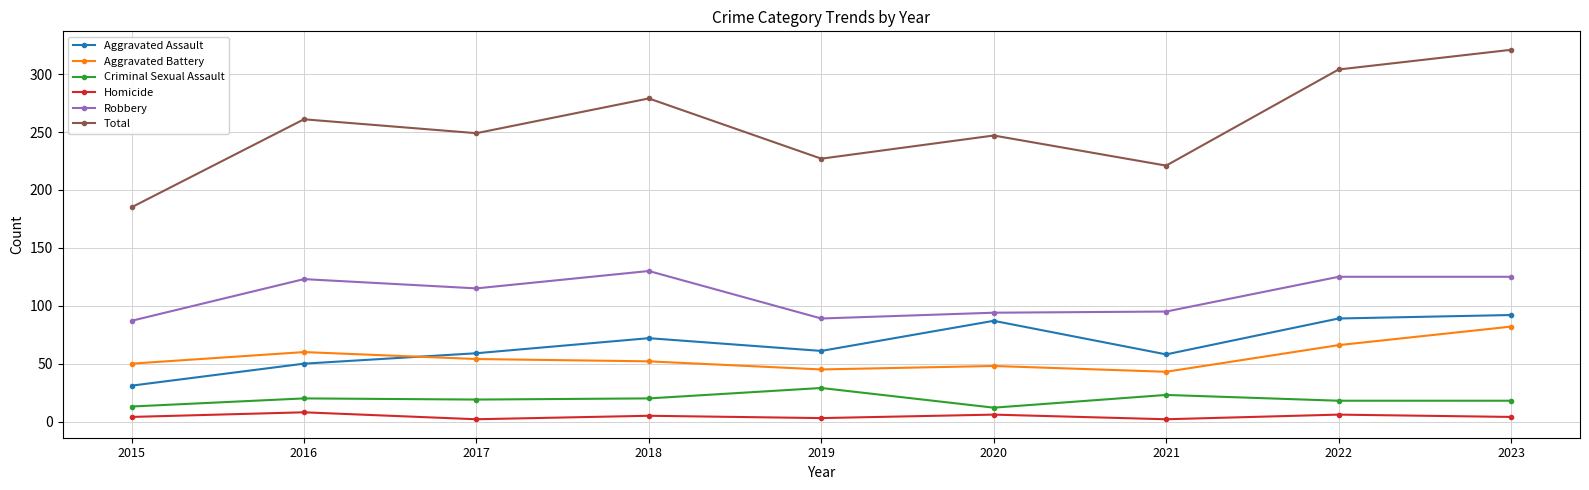

True or false: Criminal Sexual Assault and Robbery cross at least once.

False